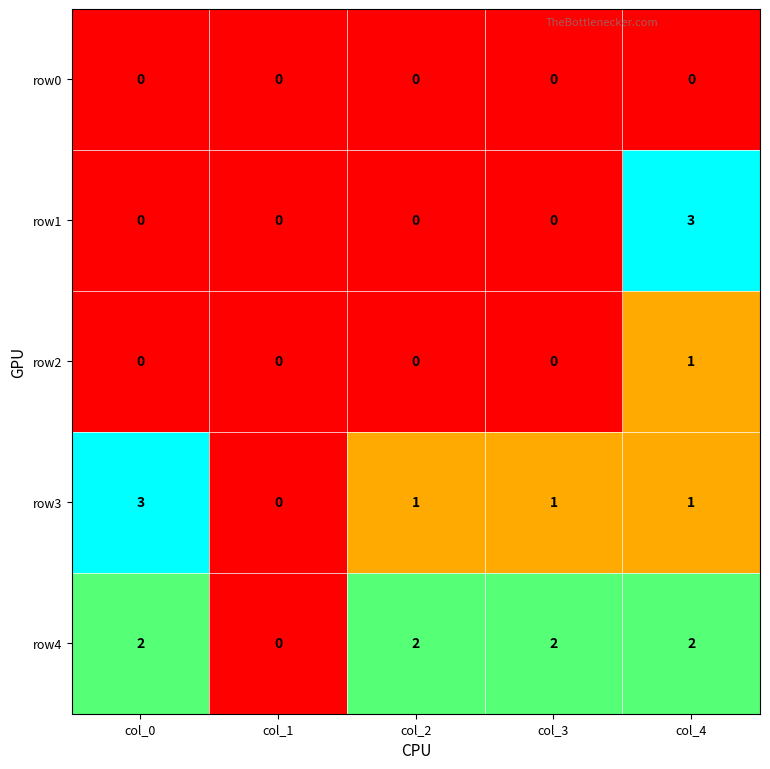

Reading left to right, extract all data points from this chart.

row0: 0	0	0	0	0
row1: 0	0	0	0	3
row2: 0	0	0	0	1
row3: 3	0	1	1	1
row4: 2	0	2	2	2